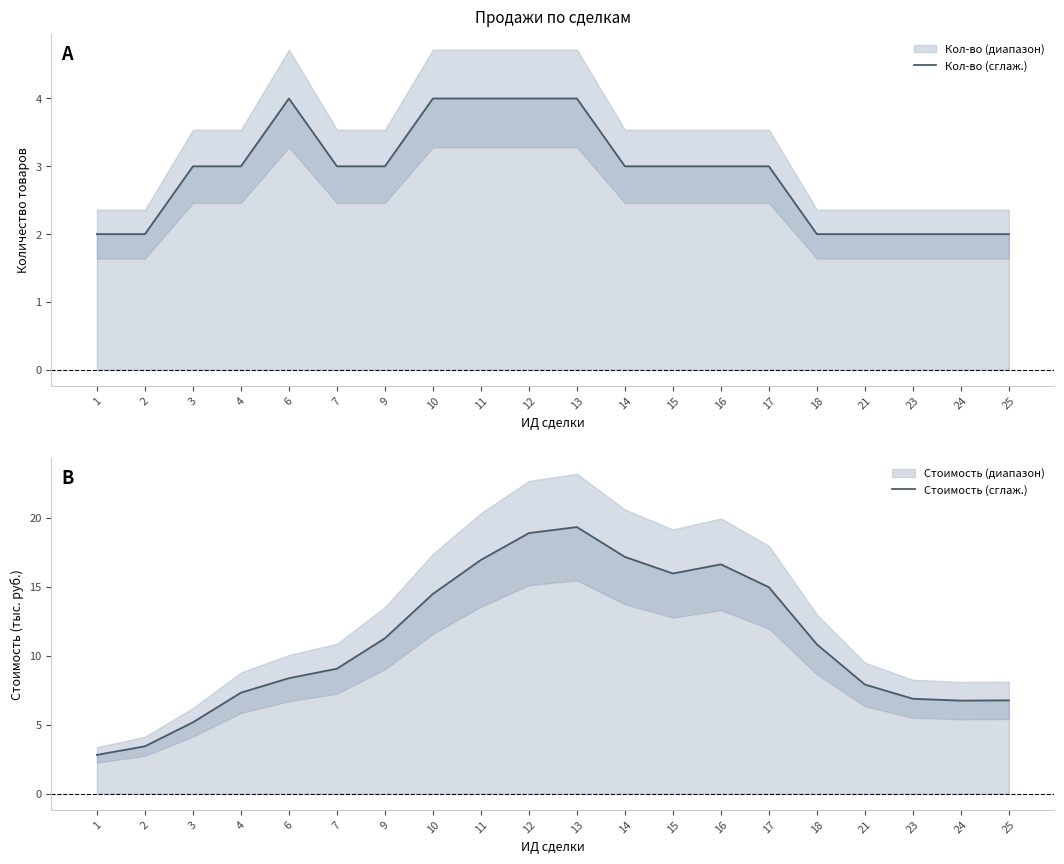

How many interior local valleys does the Стоимость (сглаж.) series have?

2